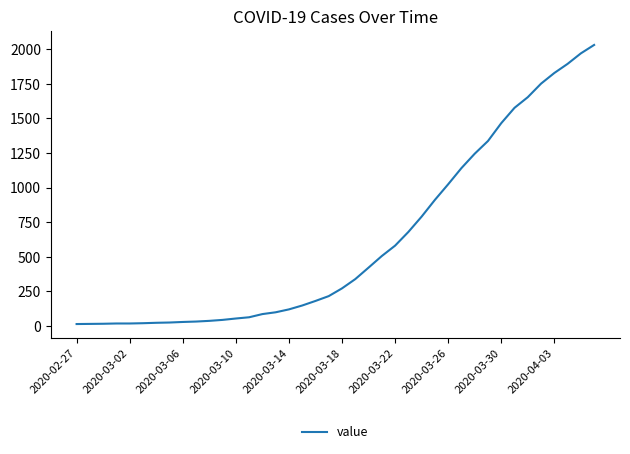

What is the maximum value shown in the chart?

2032